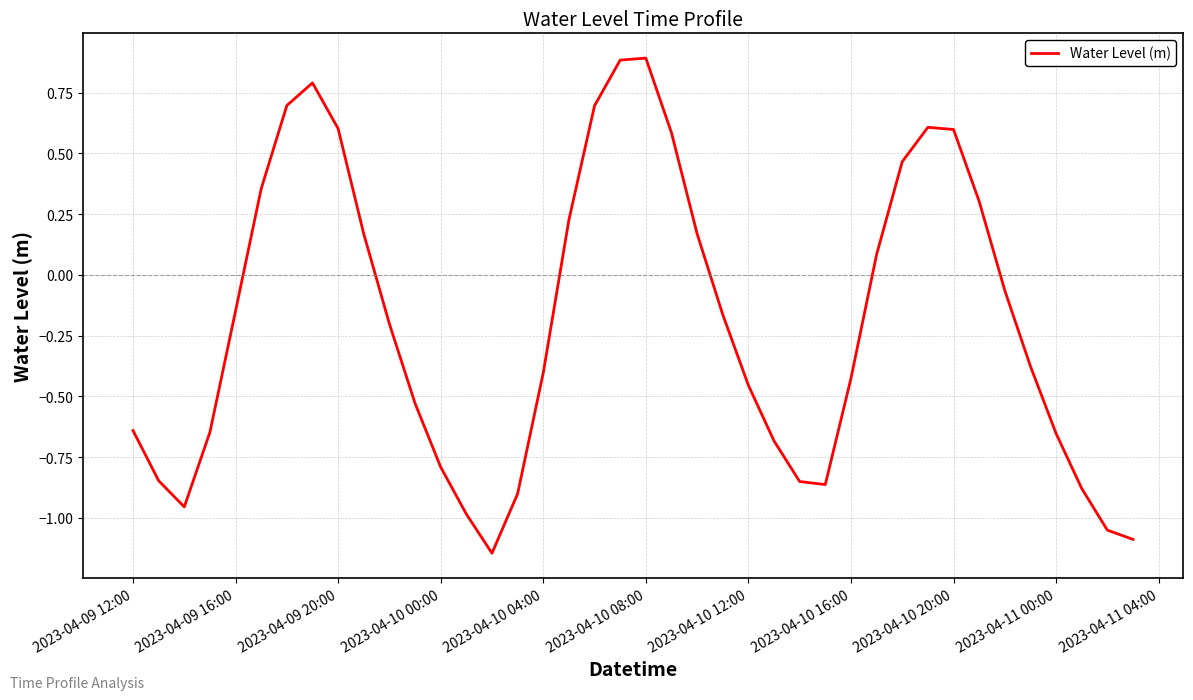

What is the maximum value shown in the chart?

0.9